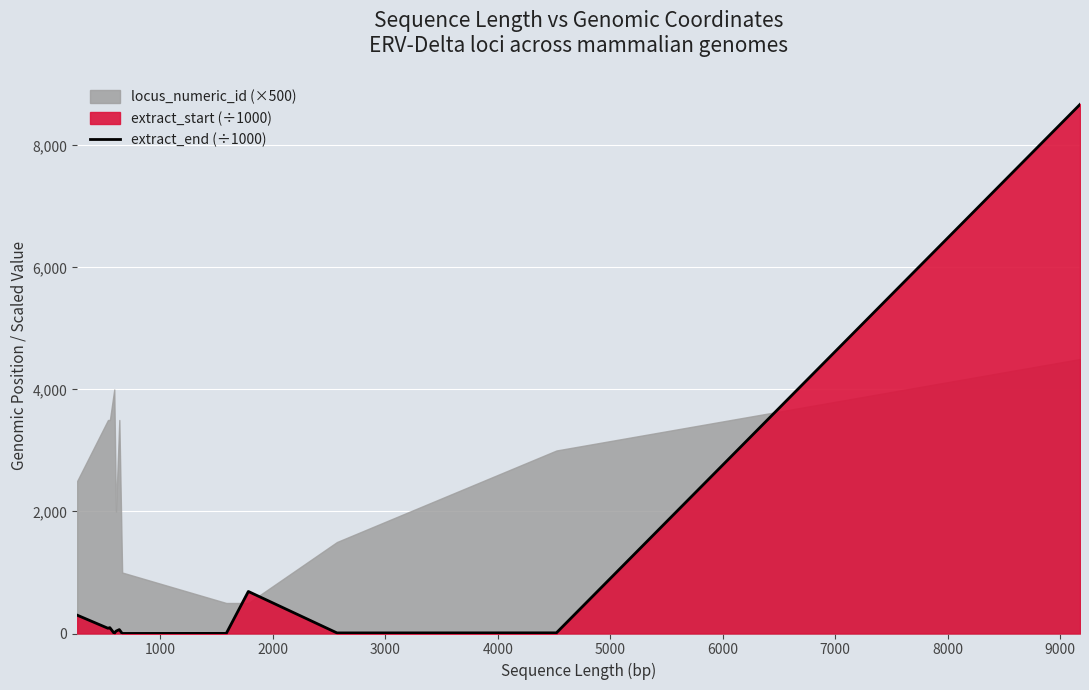

What is the sum of all values?

10065.3